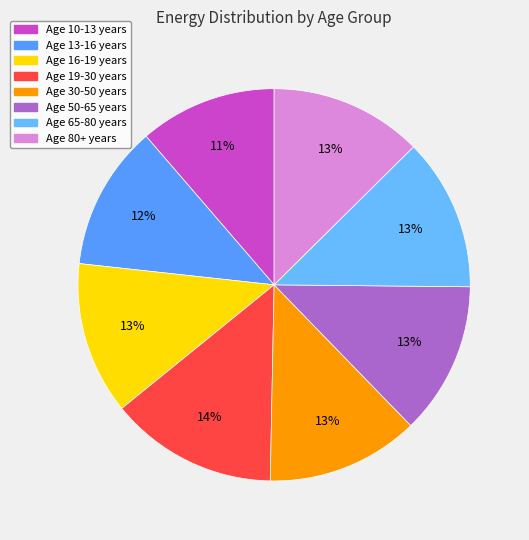

How many slices are in this pie chart?

8